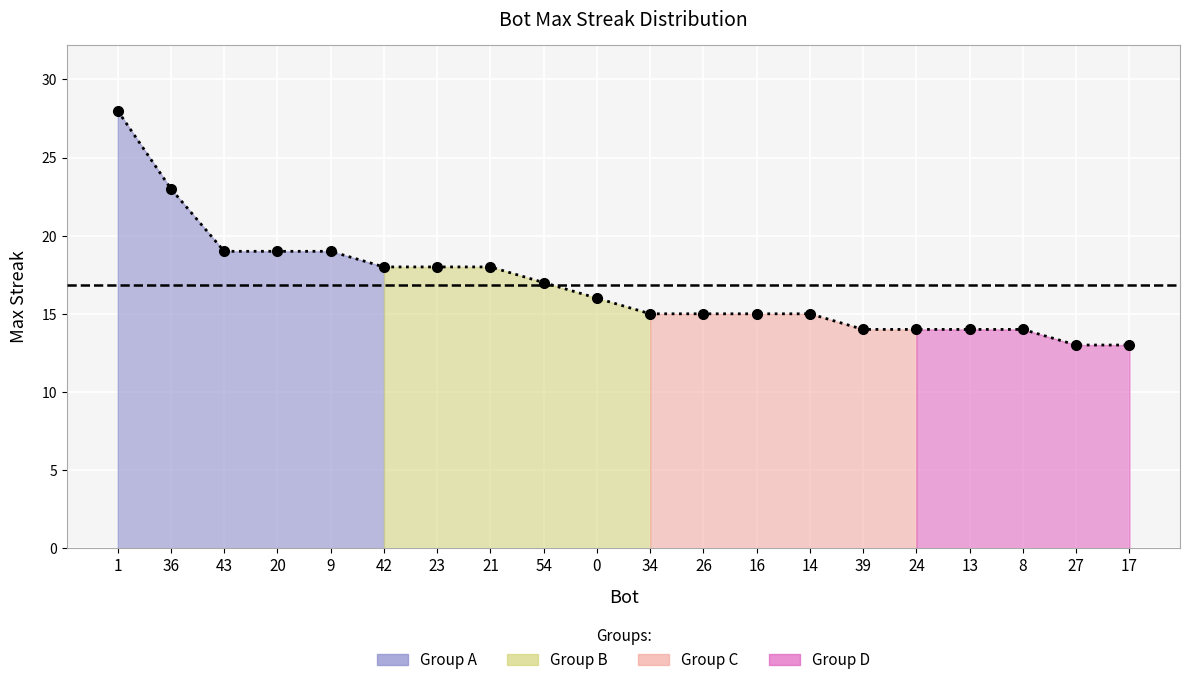

What is the label of the 17th point from the left?

13